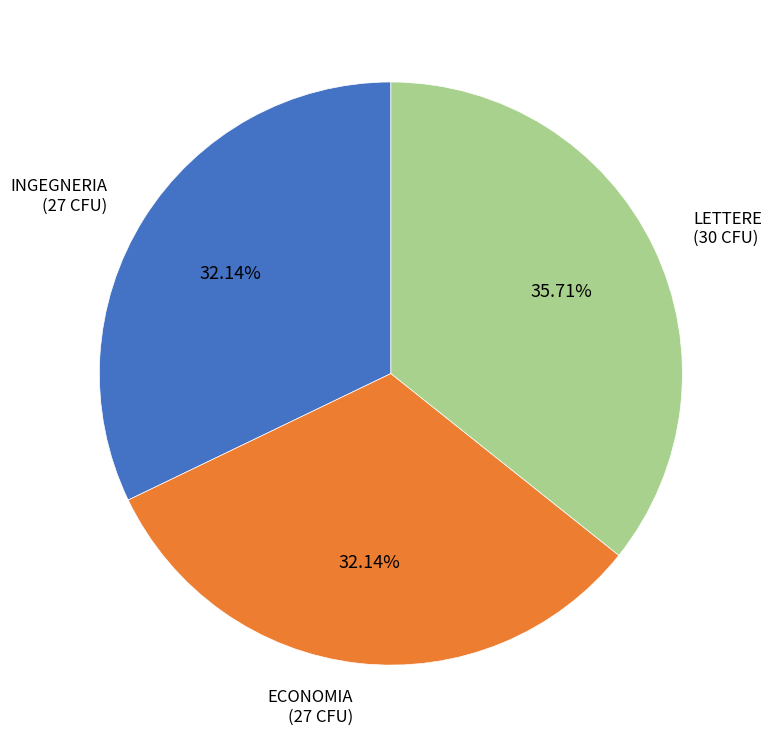

What is the ratio of the value at INGEGNERIA to the value at ECONOMIA?

1.0